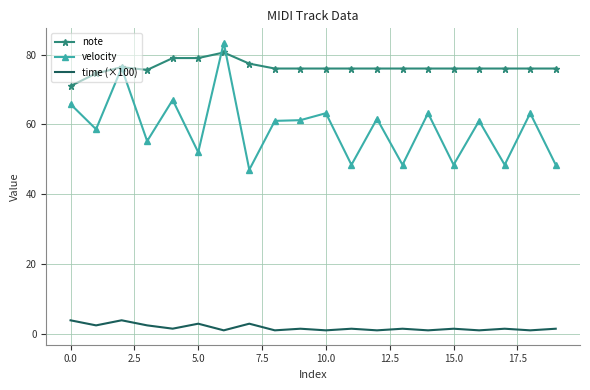

True or false: velocity and time (×100) cross at least once.

False